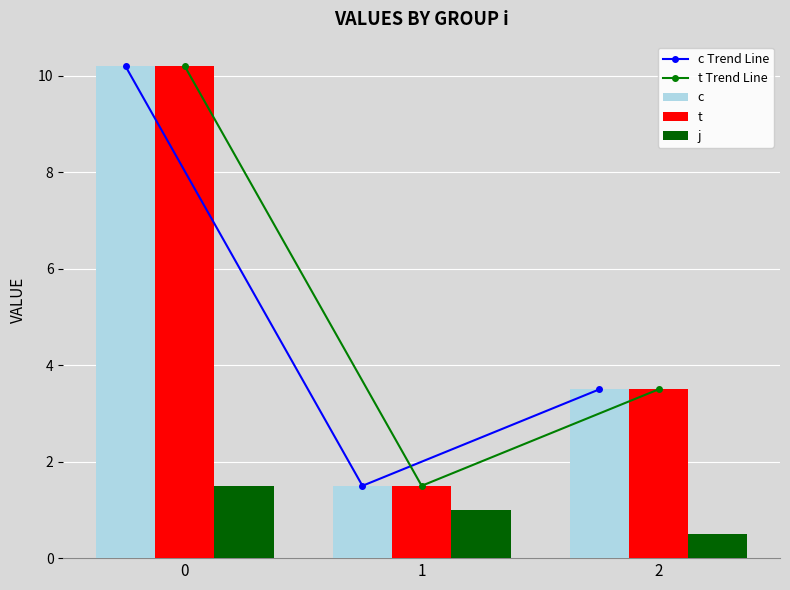

Reading left to right, transcribe all the data shown in this chart.

c Trend Line: 10.2	1.5	3.5
t Trend Line: 10.2	1.5	3.5
c: 10.2	1.5	3.5
t: 10.2	1.5	3.5
j: 1.5	1.0	0.5